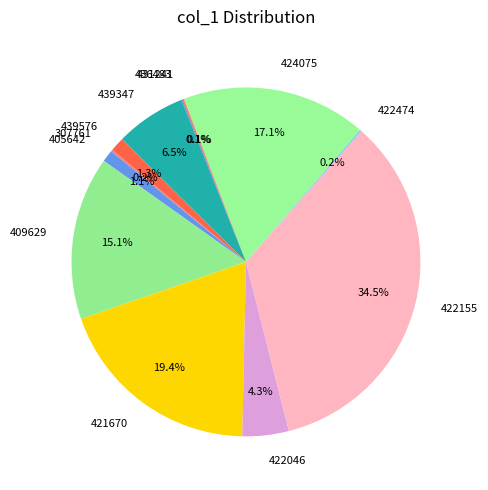

Which slice is the largest?

422155